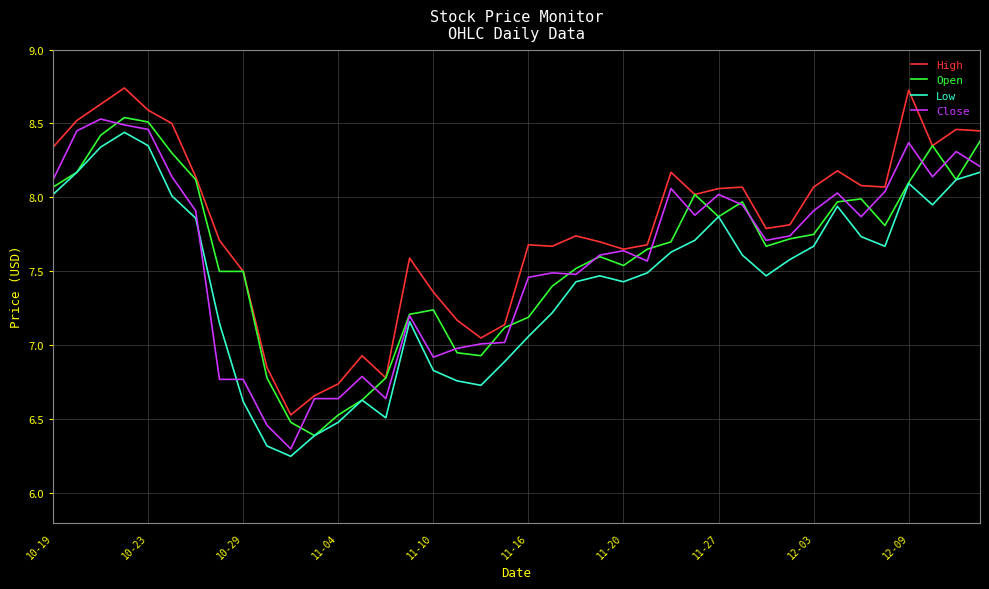

True or false: Close and Low intersect in this chart.

True